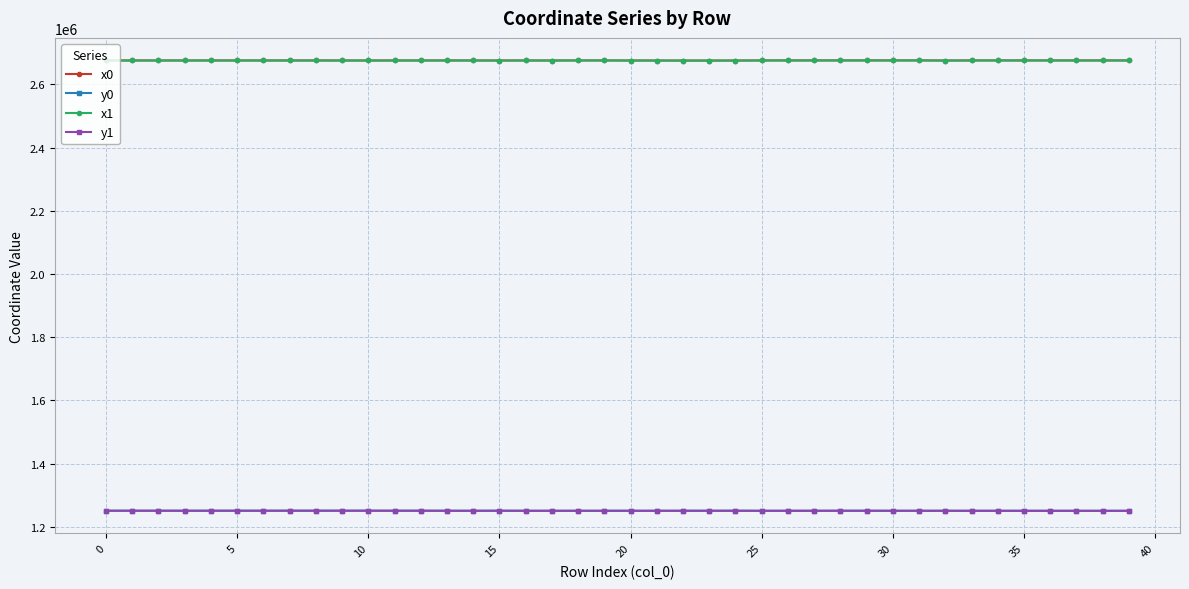

What is the lowest value of the y0 series?

1250413.9